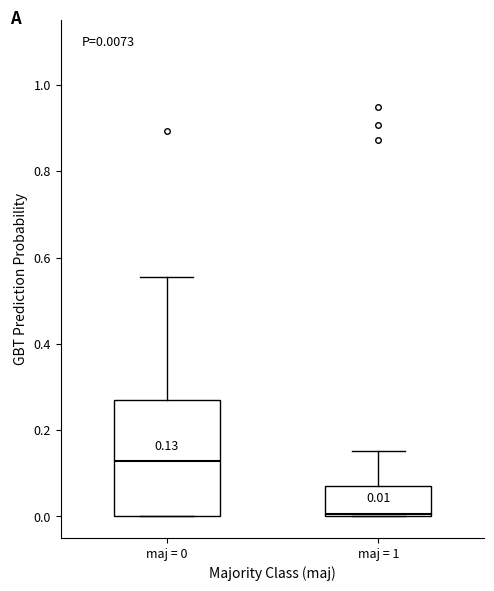

Which box is the tallest, from its lower edge to its upper edge?

maj = 0